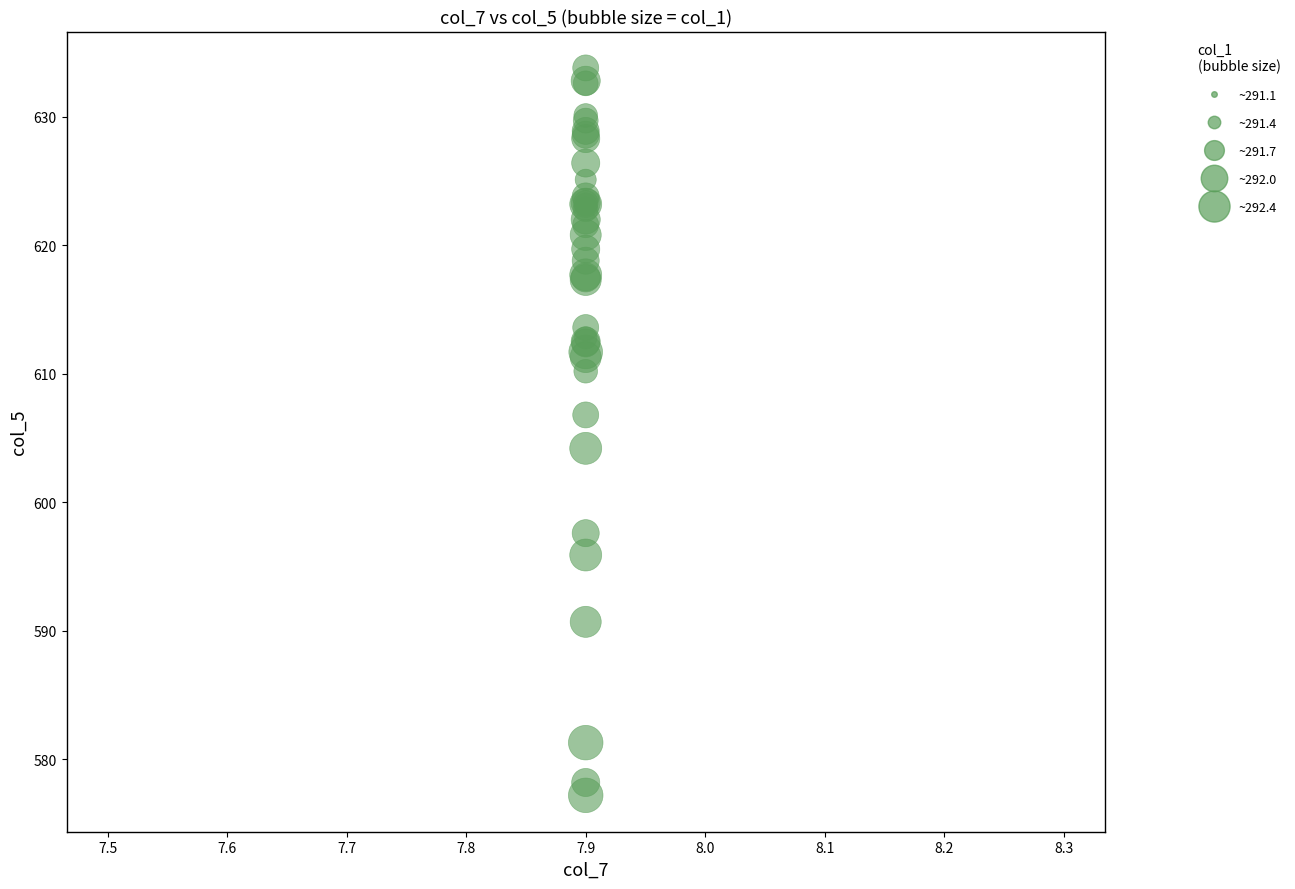

What Y value in the scatter plot is closest to 605?

604.2